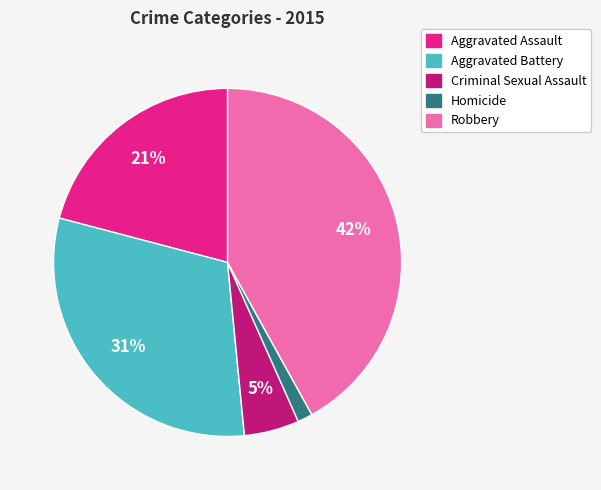

Which has a higher value, Aggravated Assault or Criminal Sexual Assault?

Aggravated Assault